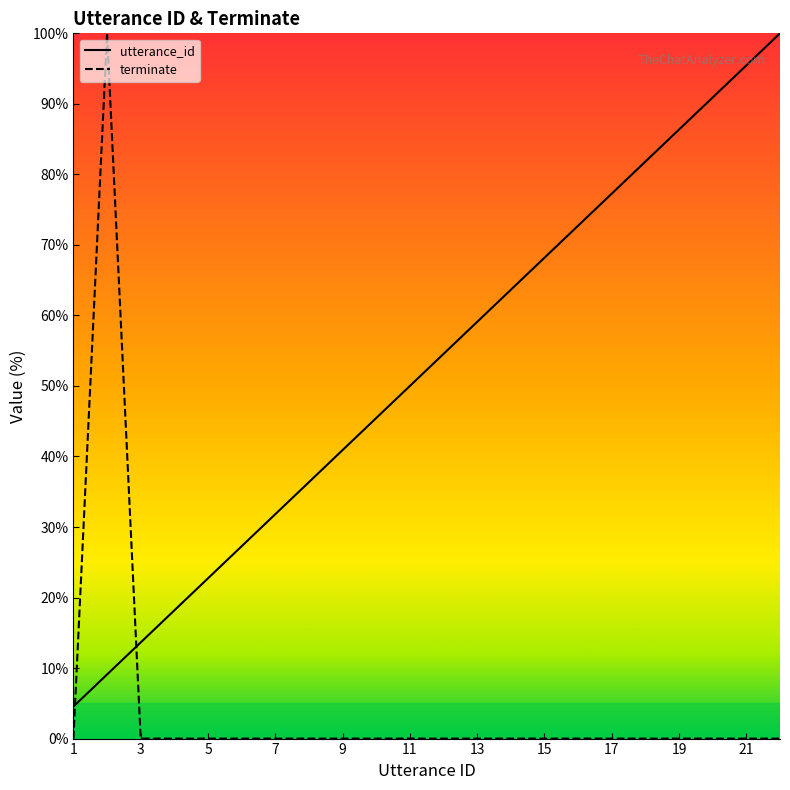

At 2, list the series in order from smallest to largest.

utterance_id, terminate